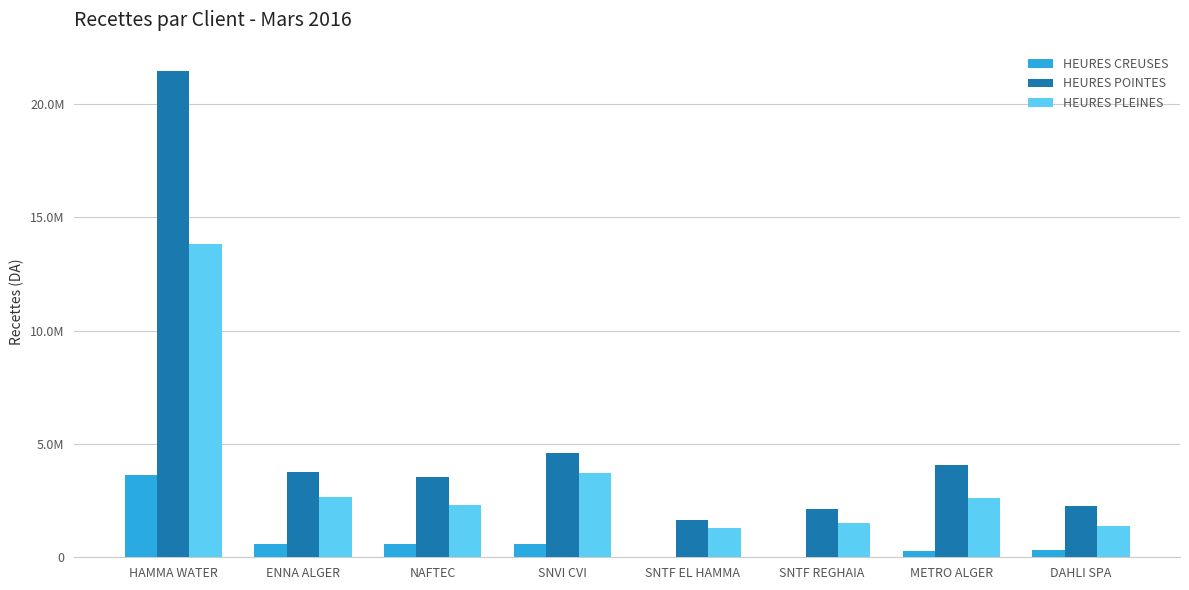

What is the approximate value of HEURES CREUSES at METRO ALGER?

291857.9